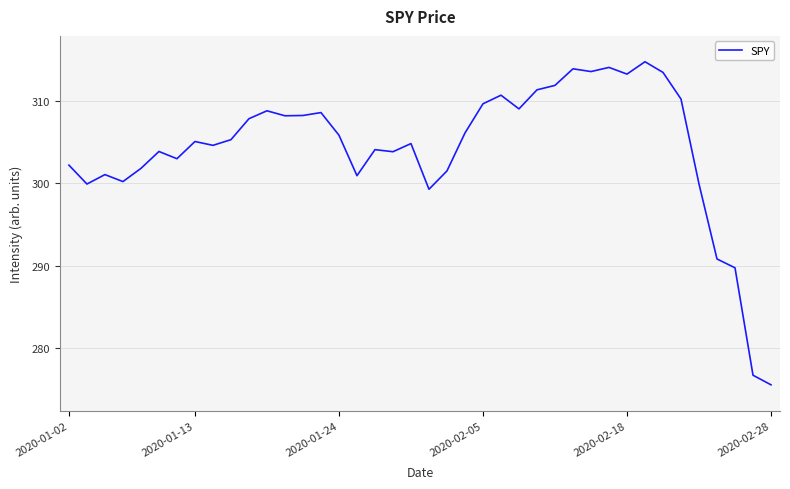

What is the maximum value shown in the chart?

314.7